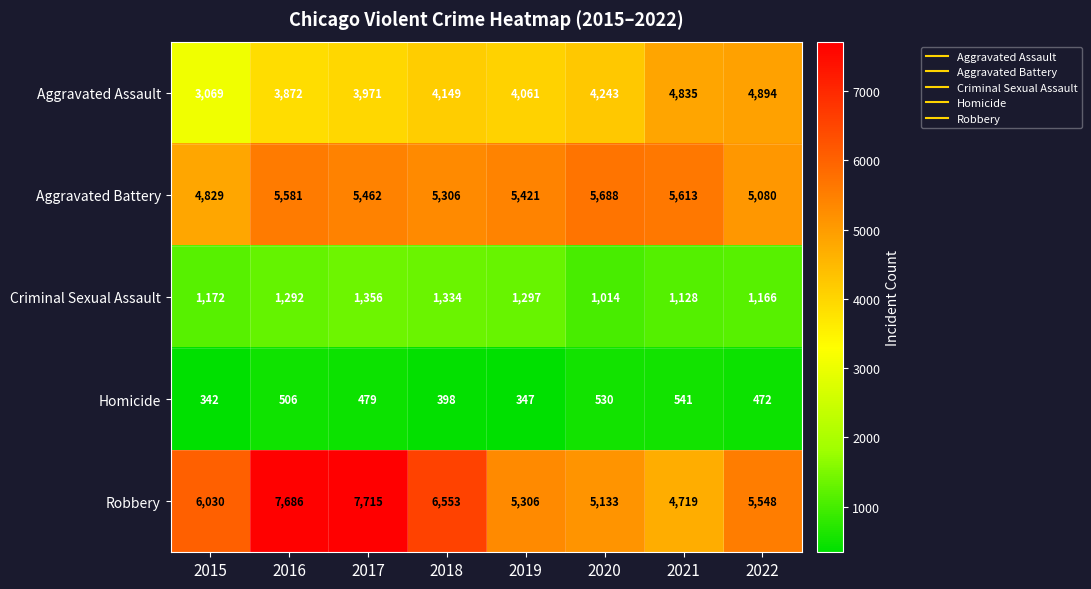

At which label does Aggravated Battery first exceed 5462?

2016